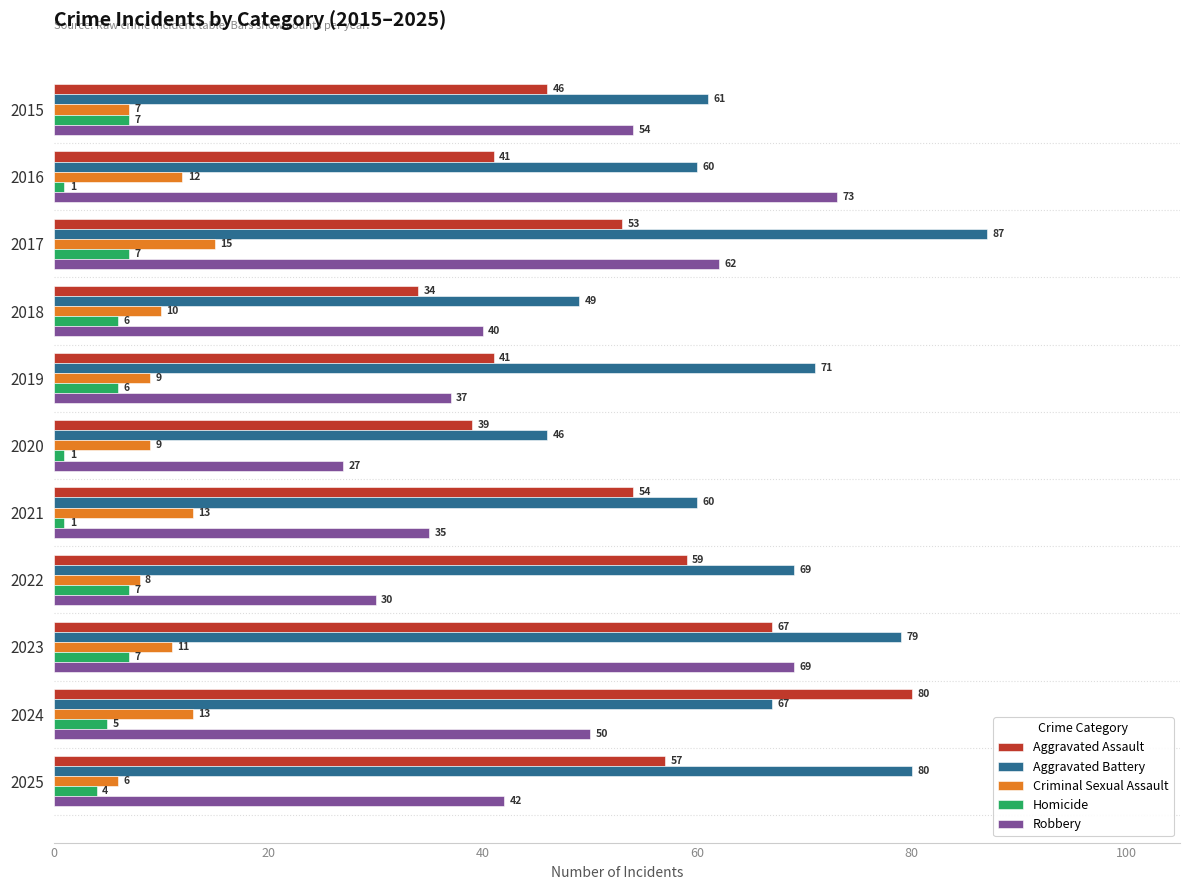

What is the difference between the maximum and second lowest values in the Criminal Sexual Assault series?

8